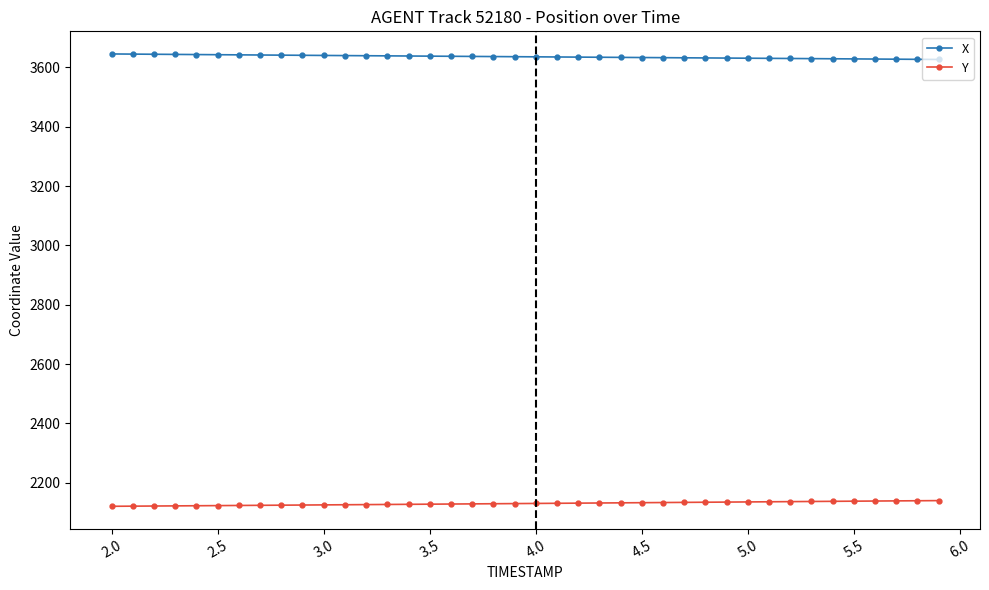

What is the value of the X point at the 1st from the left?

3645.6